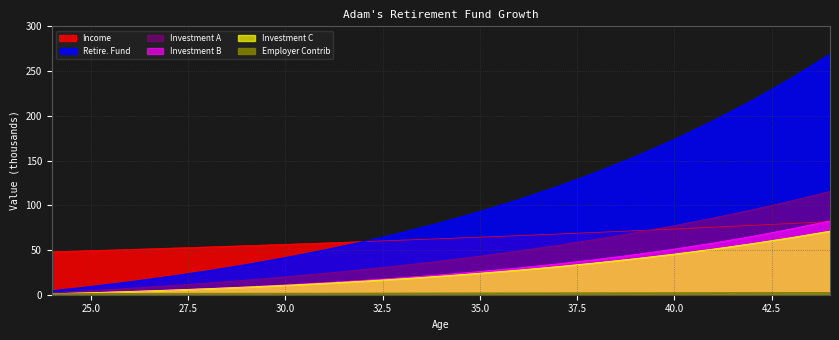

What is the sum of the Income values at 38 and 26?

120.3